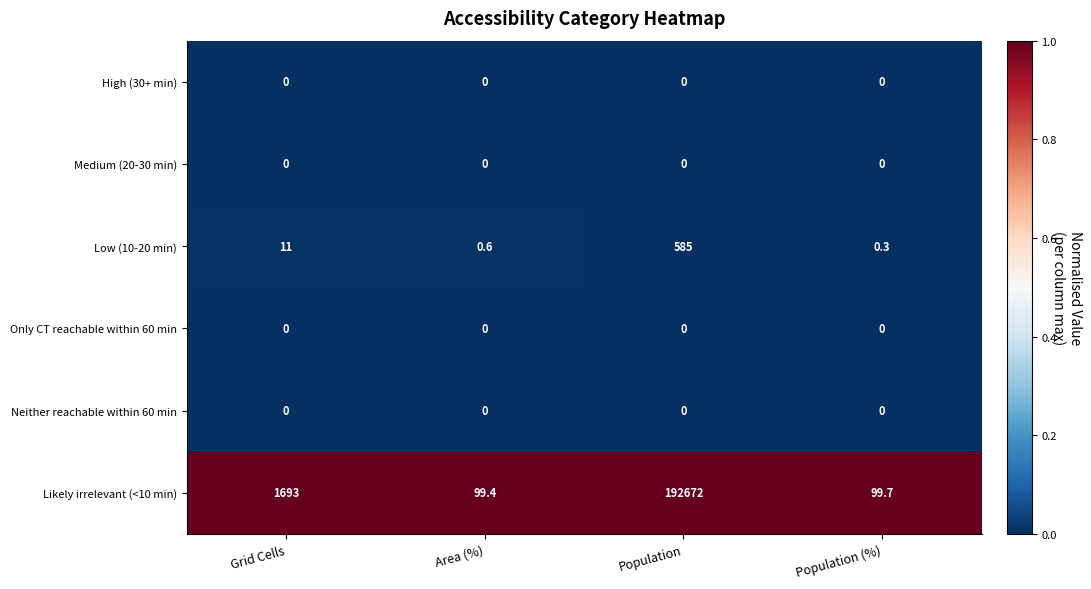

Which label corresponds to the largest value in the chart?

Population